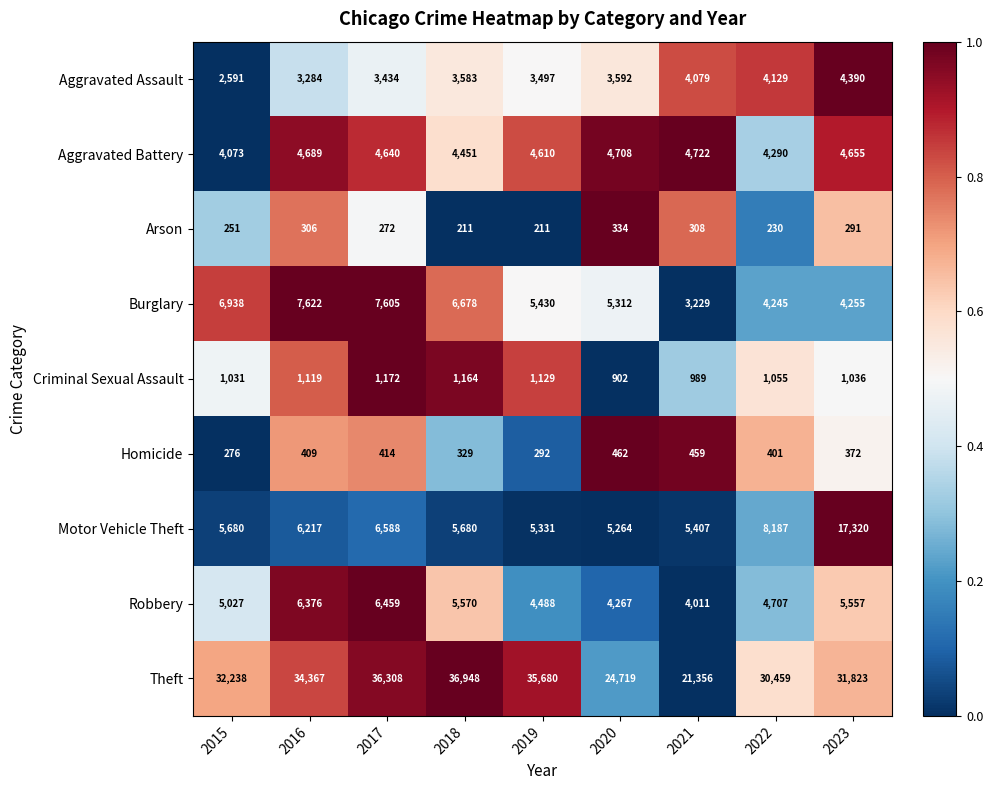

Which series has the largest range (max minus min)?

Theft